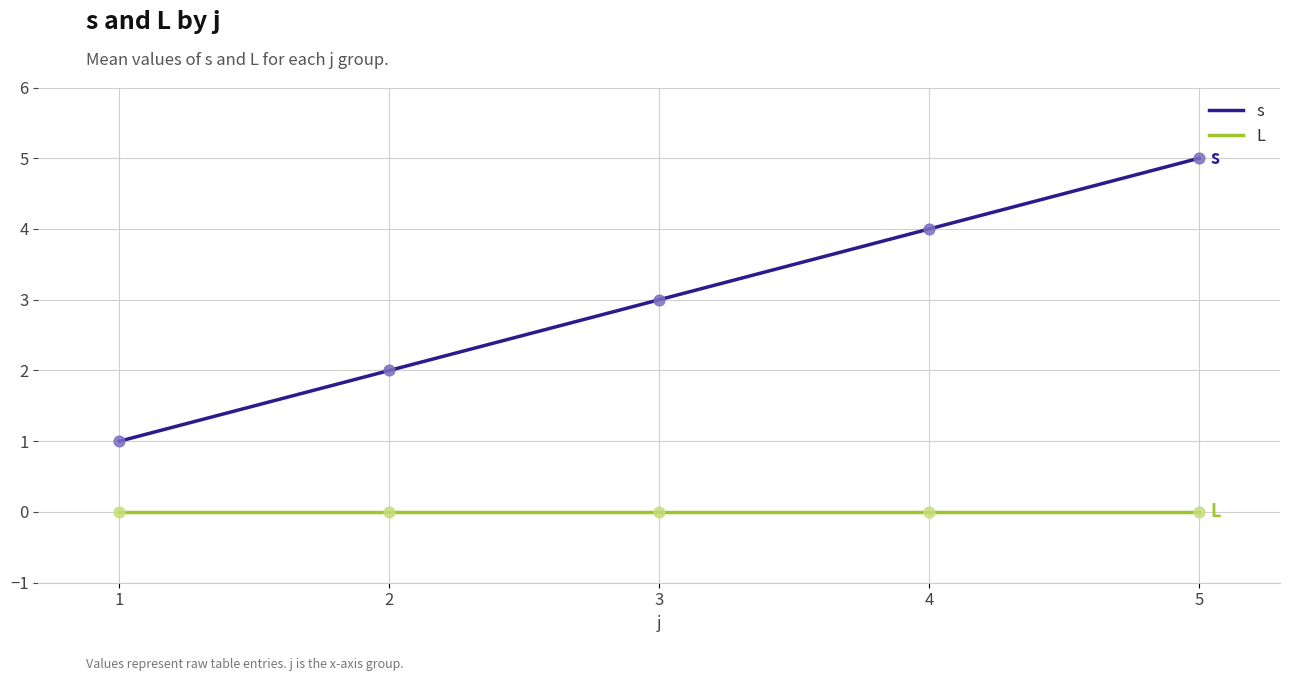

Which series has the widest spread of values?

s